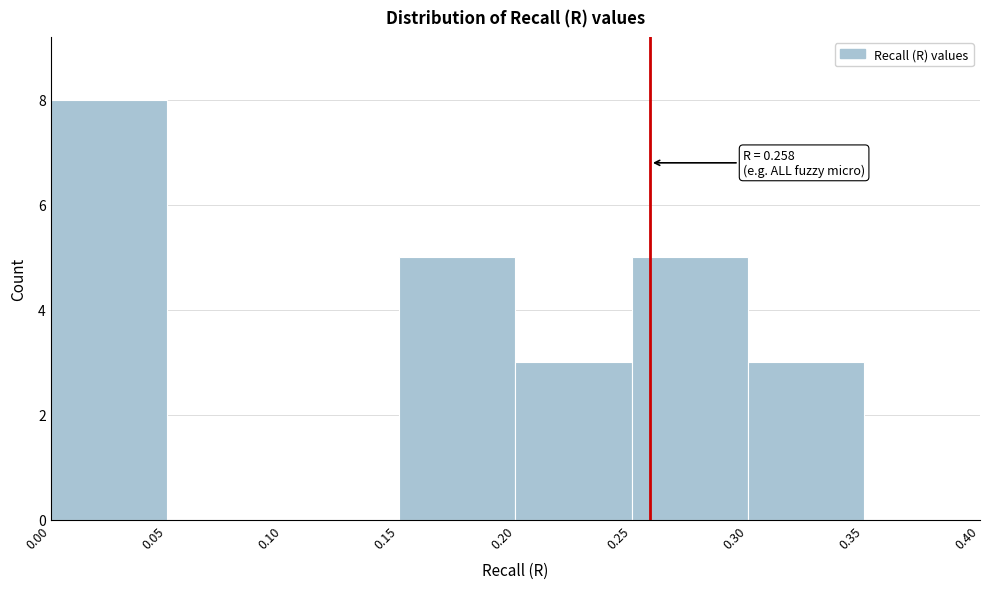

Which range on the x-axis has the tallest bar?

0.00 to 0.05